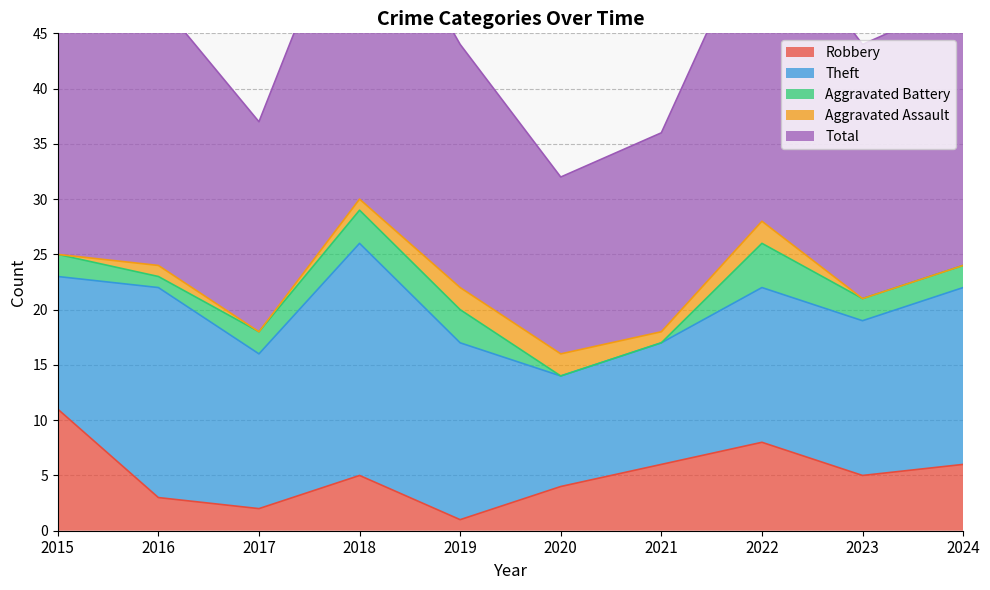

The value of Total at 2017 is 9. True or false?

False